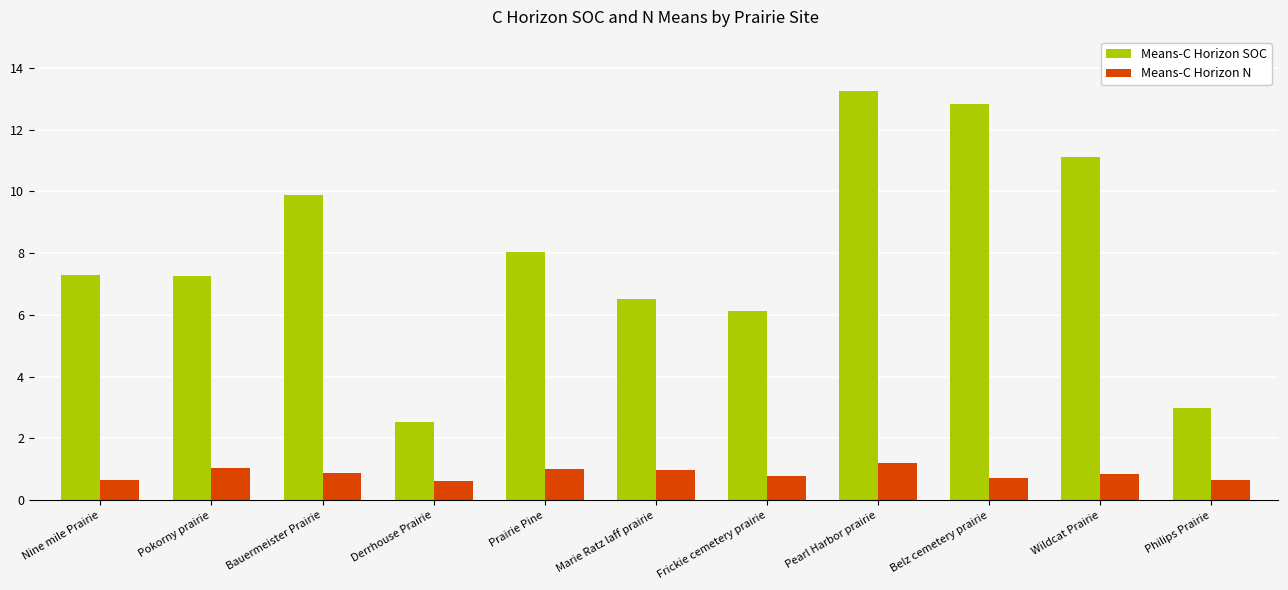

At which category does the chart reach its peak across all series?

Pearl Harbor prairie